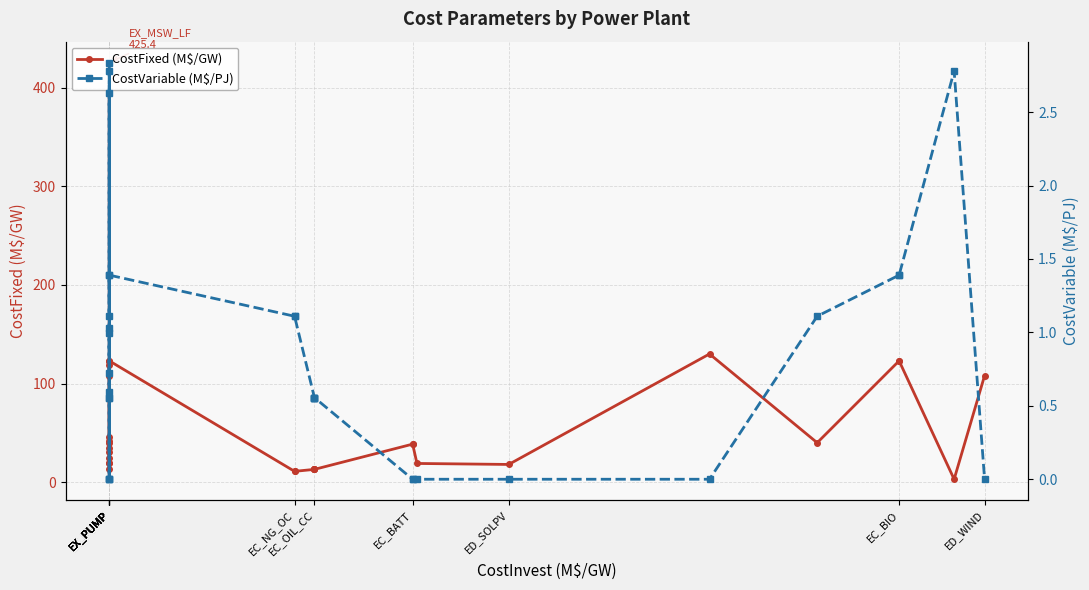

Where is the first local minimum for CostFixed (M$/GW)?

EX_PUMP